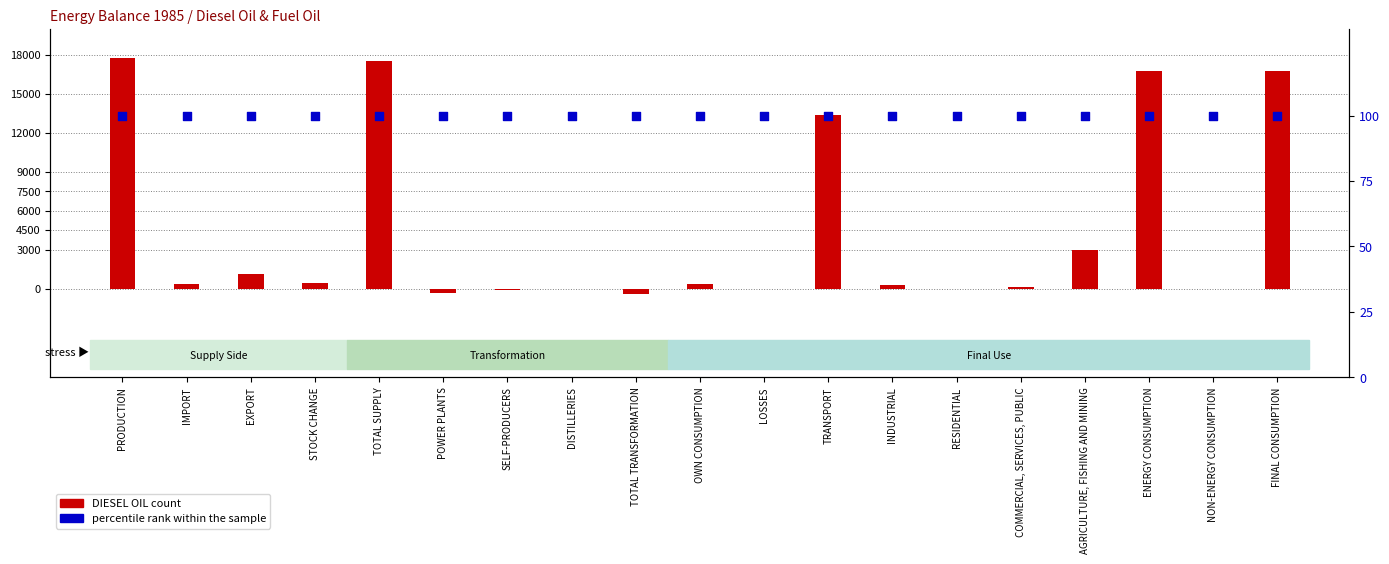

At which category is the sum across all series the highest?

PRODUCTION